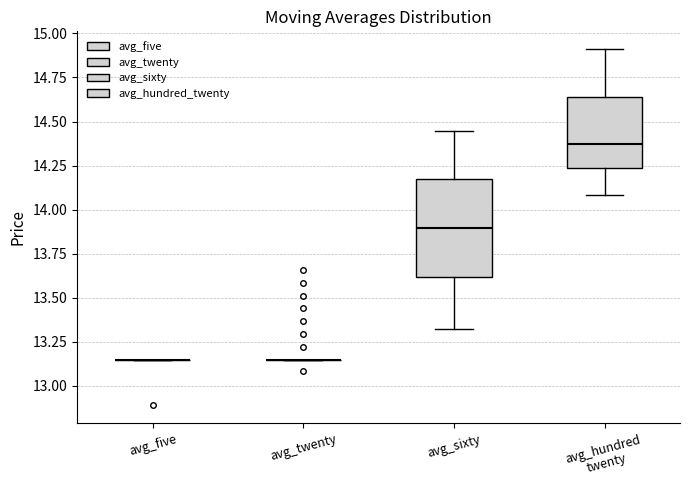

Reading left to right, read every box against the y-axis: the position of its median line, the range the box covers, and the ends of its whiskers. The values are not printed on the chart, so give them approximately, as read against the axis.

avg_five: box collapsed to a line at 13.15, whiskers 13.15 to 13.15
avg_twenty: box collapsed to a line at 13.15, whiskers 13.15 to 13.15
avg_sixty: median 13.90, box 13.60 to 14.15, whiskers 13.30 to 14.45
avg_hundred twenty: median 14.35, box 14.25 to 14.65, whiskers 14.10 to 14.90